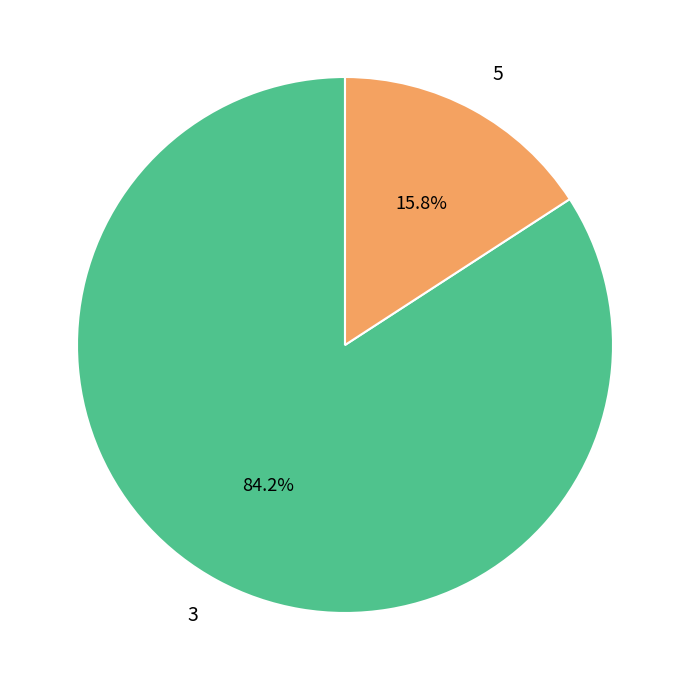

Count the number of slices in the pie.

2